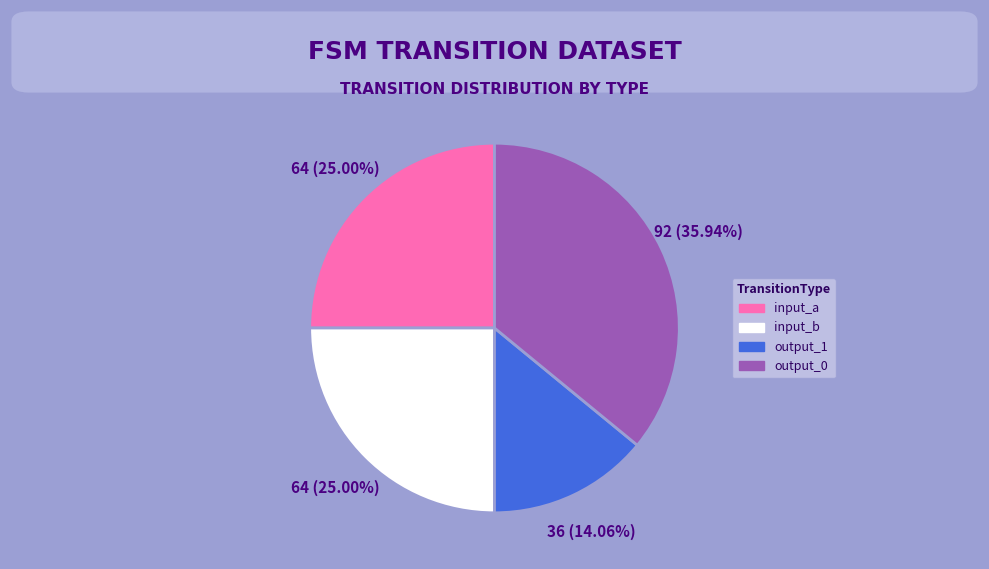

Combined, do input_b and output_0 account for over 50%?

Yes